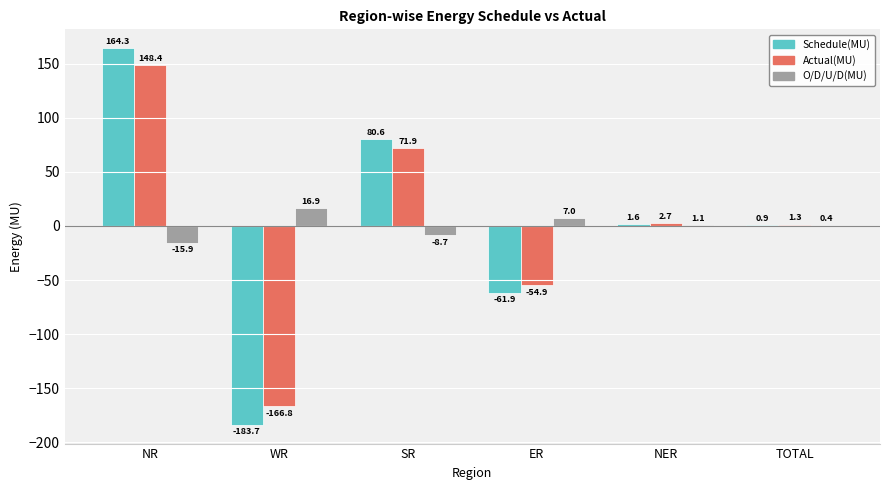

Are the bars horizontal?

No